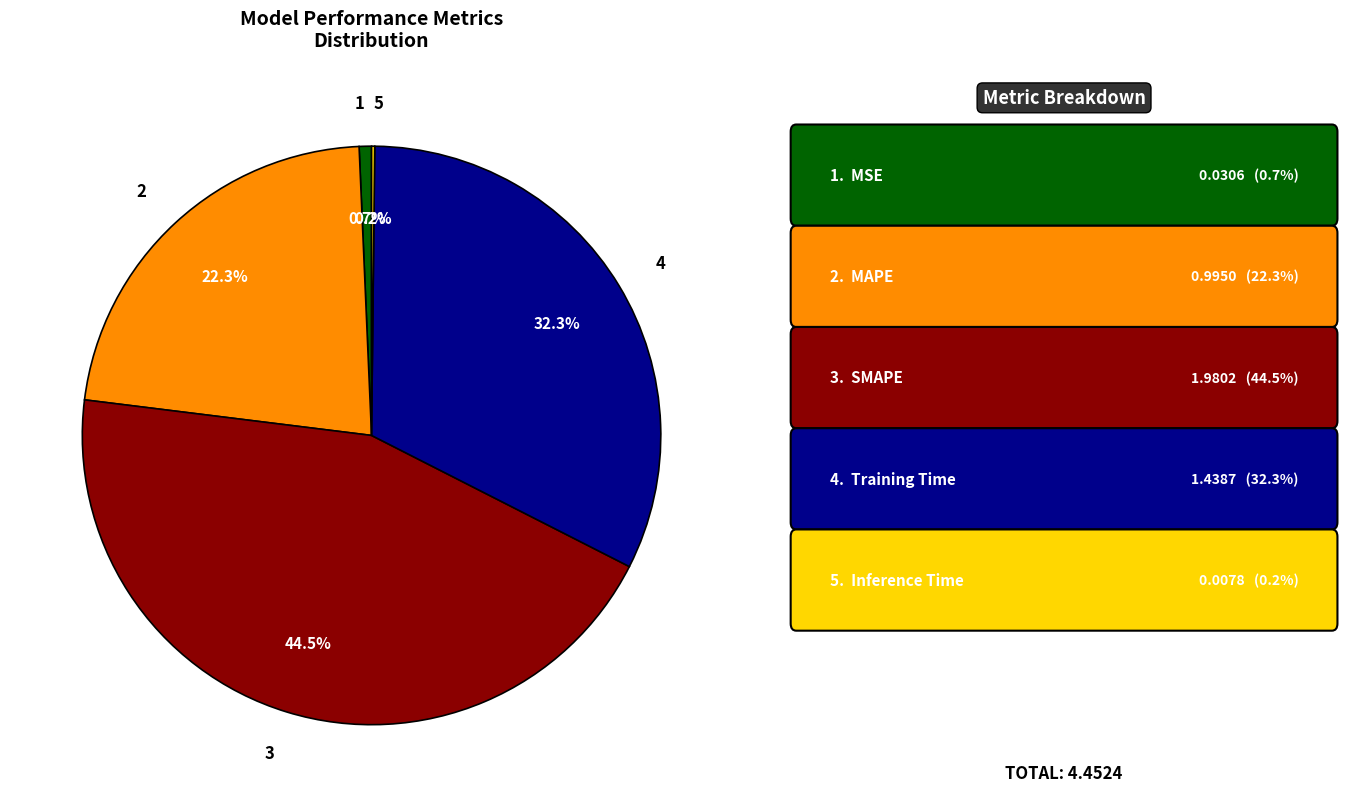

Is there any slice that represents more than half of the pie?

No